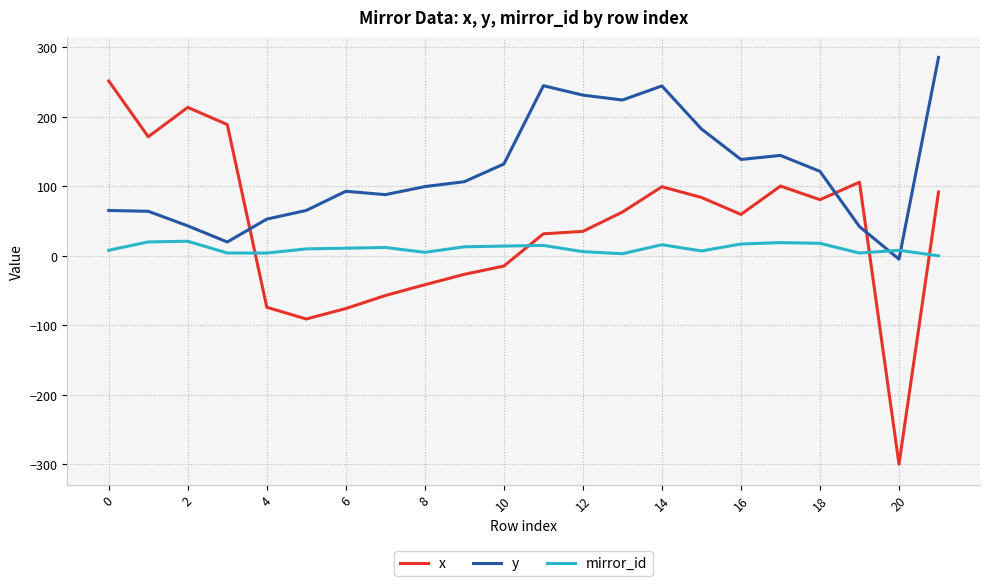

Which series ends up on top after the final intersection of y and x?

y